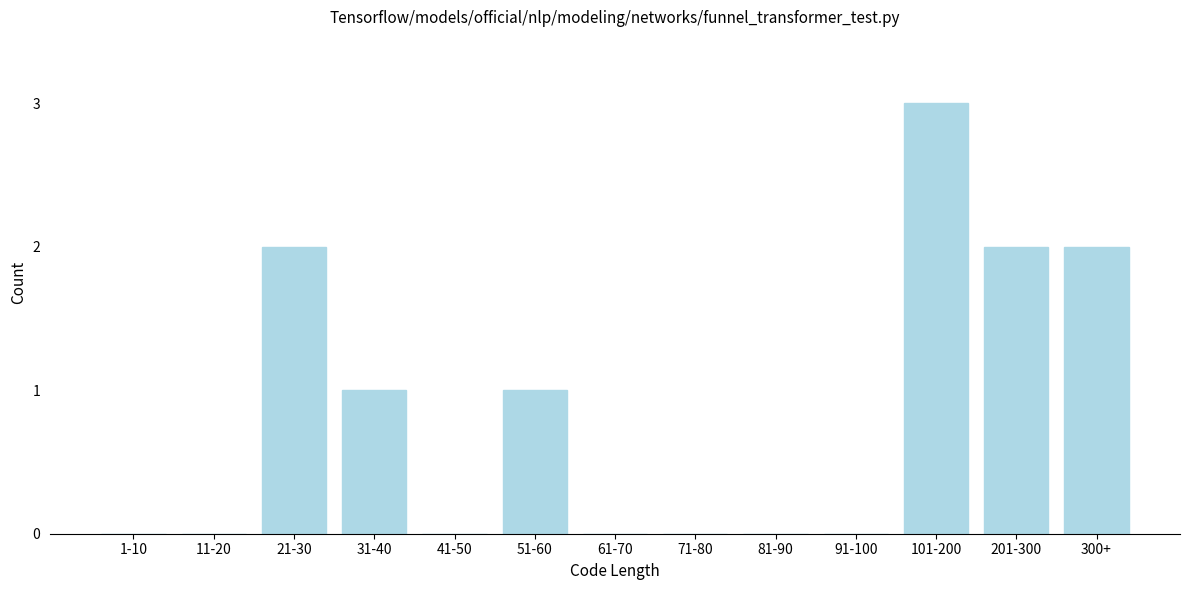

Reading left to right, transcribe all the data shown in this chart.

1-10=0	11-20=0	21-30=2	31-40=1	41-50=0	51-60=1	61-70=0	71-80=0	81-90=0	91-100=0	101-200=3	201-300=2	300+=2